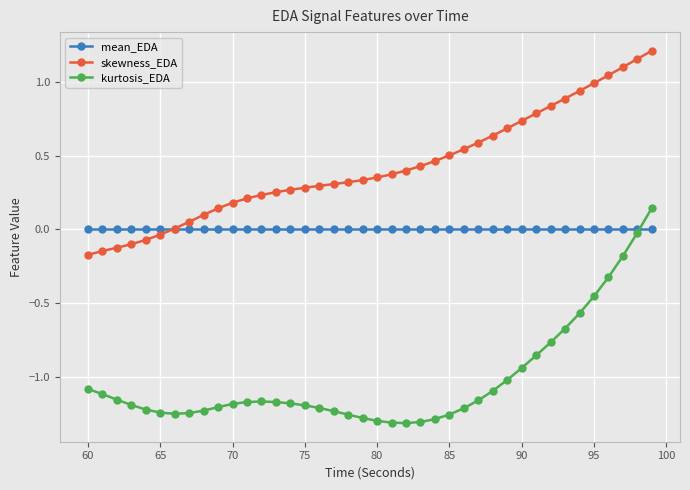

List the series in order of their peak value, highest first.

skewness_EDA, kurtosis_EDA, mean_EDA